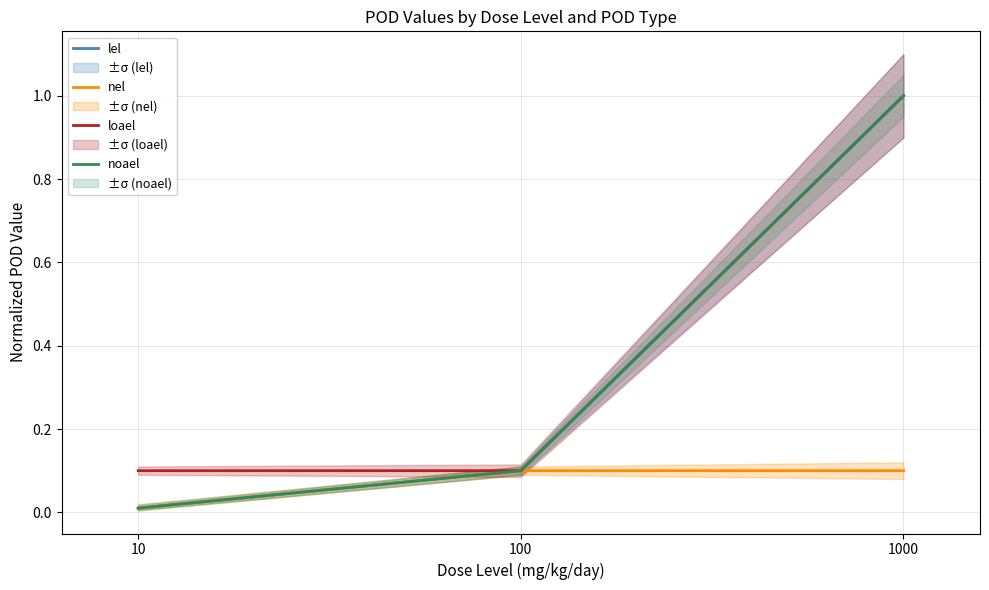

At which label is noael closest to 0?

10